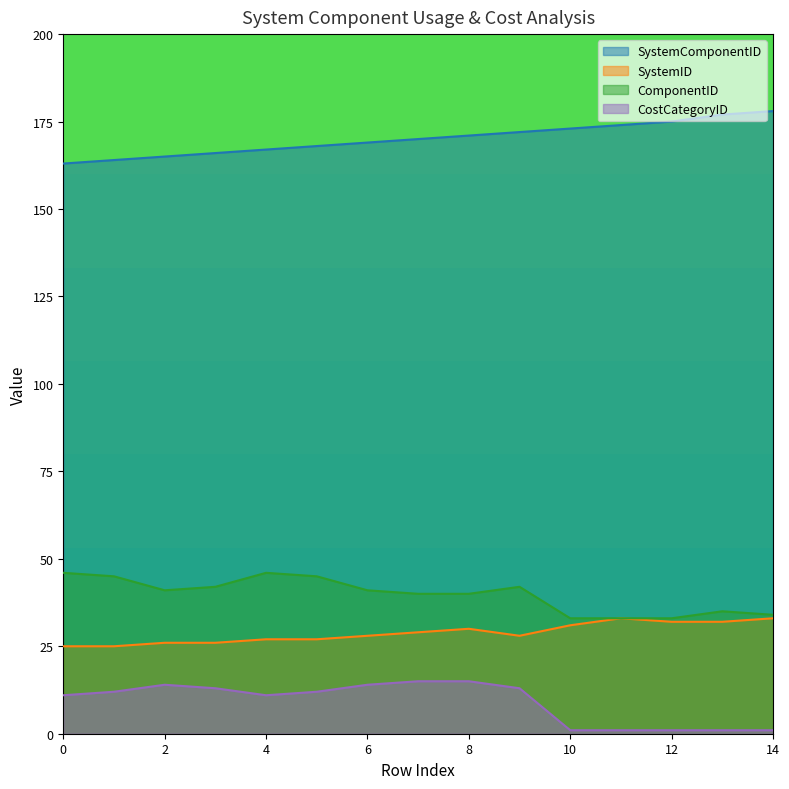

What is the total value across all series at 13?

245